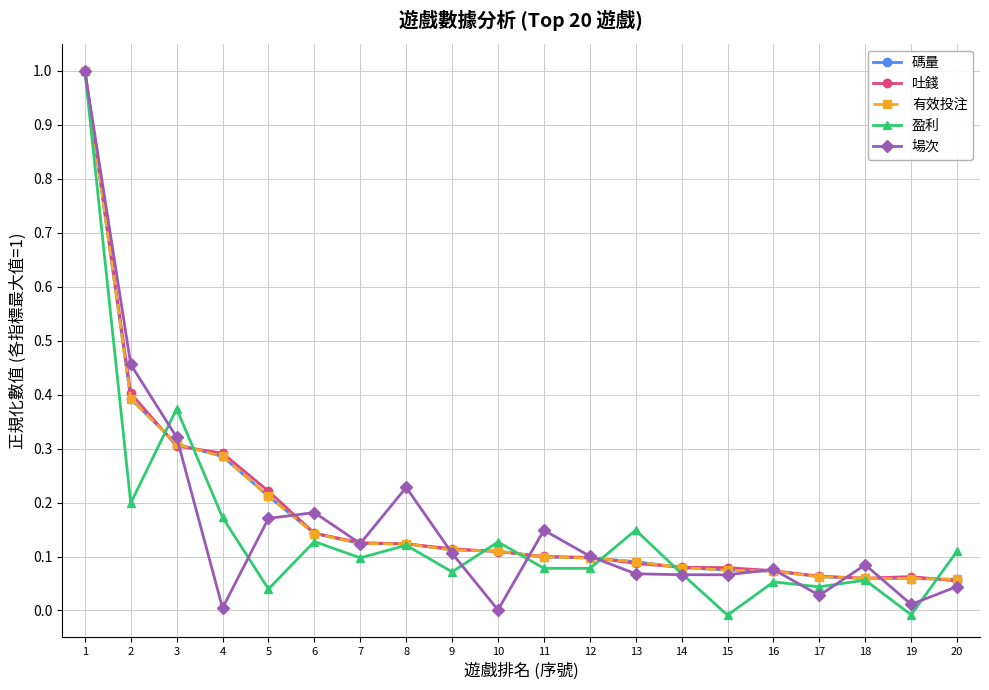

True or false: 碼量 has more than 2 interior local peaks.

False